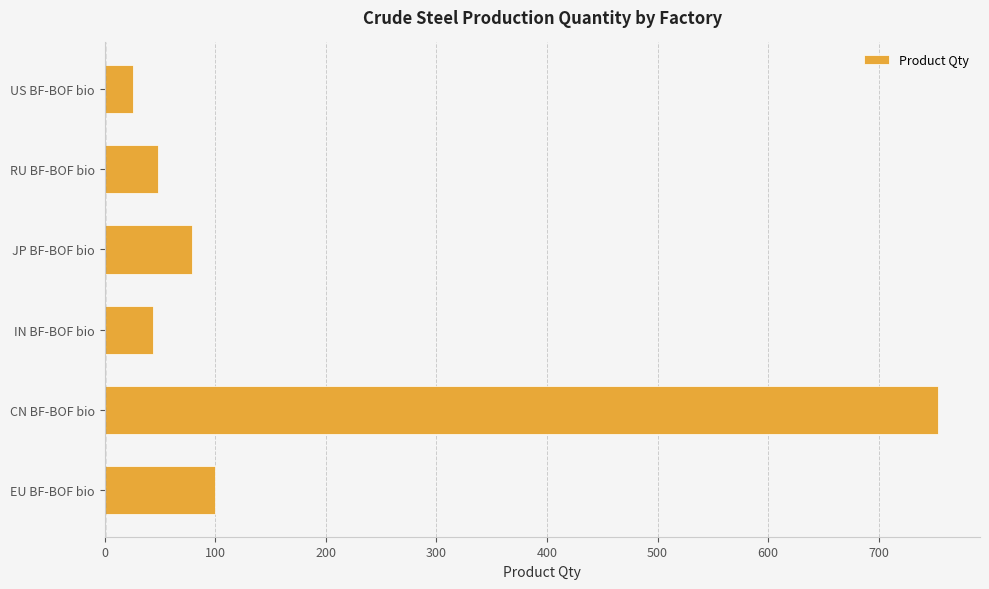

Where is the data nearest to the value 390?

EU BF-BOF bio